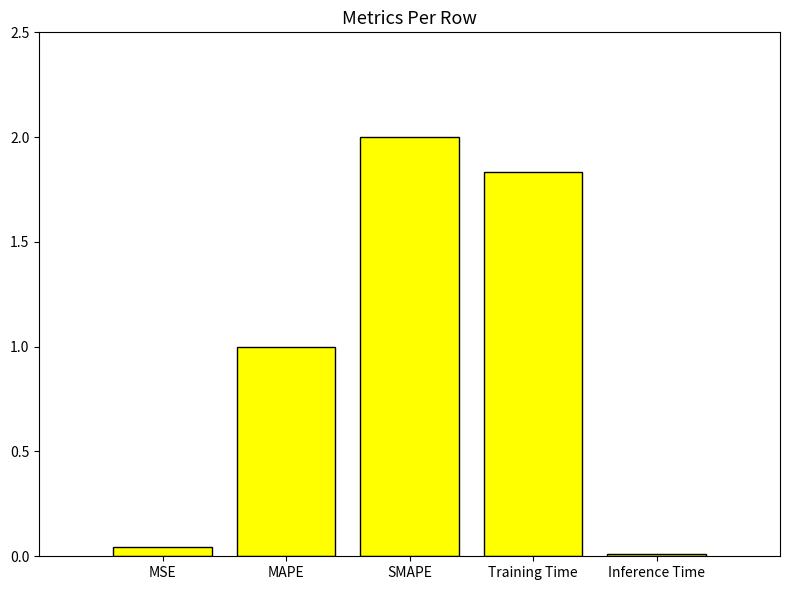

Between SMAPE and MSE, which is larger?

SMAPE